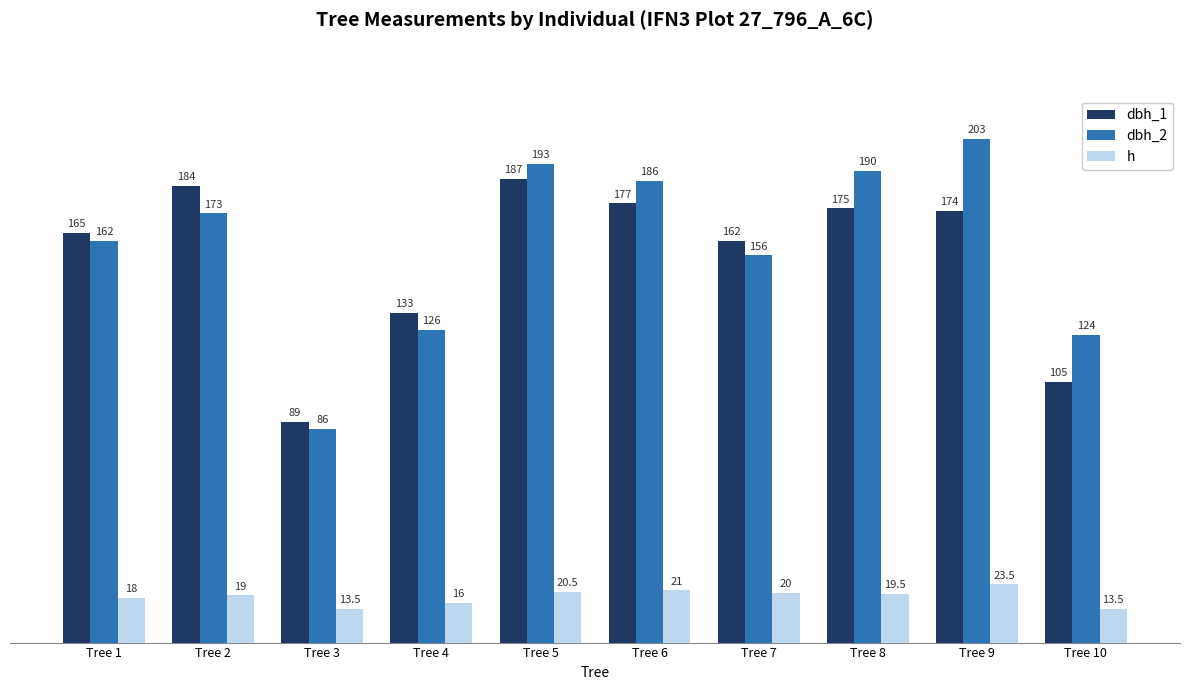

Which series changed the most between Tree 1 and Tree 8?

dbh_2